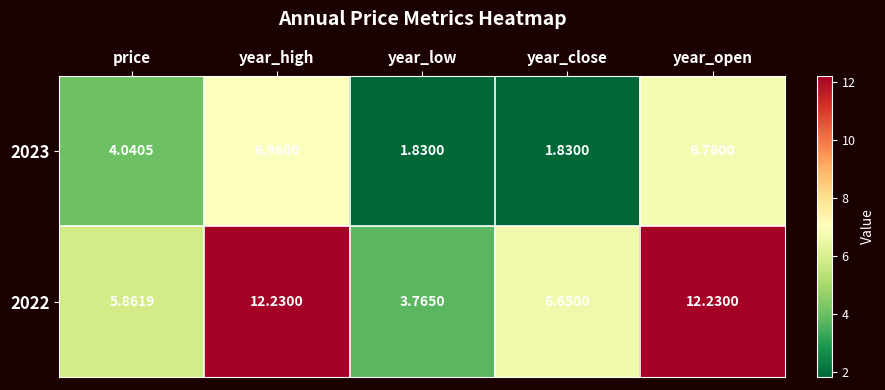

Count the number of categories in the chart.

5